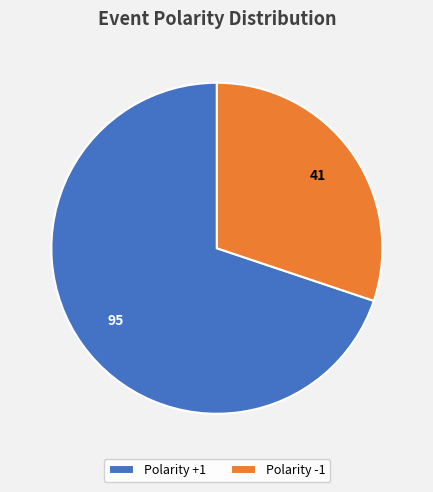

What is the ratio of the value at Polarity +1 to the value at Polarity -1?

2.3